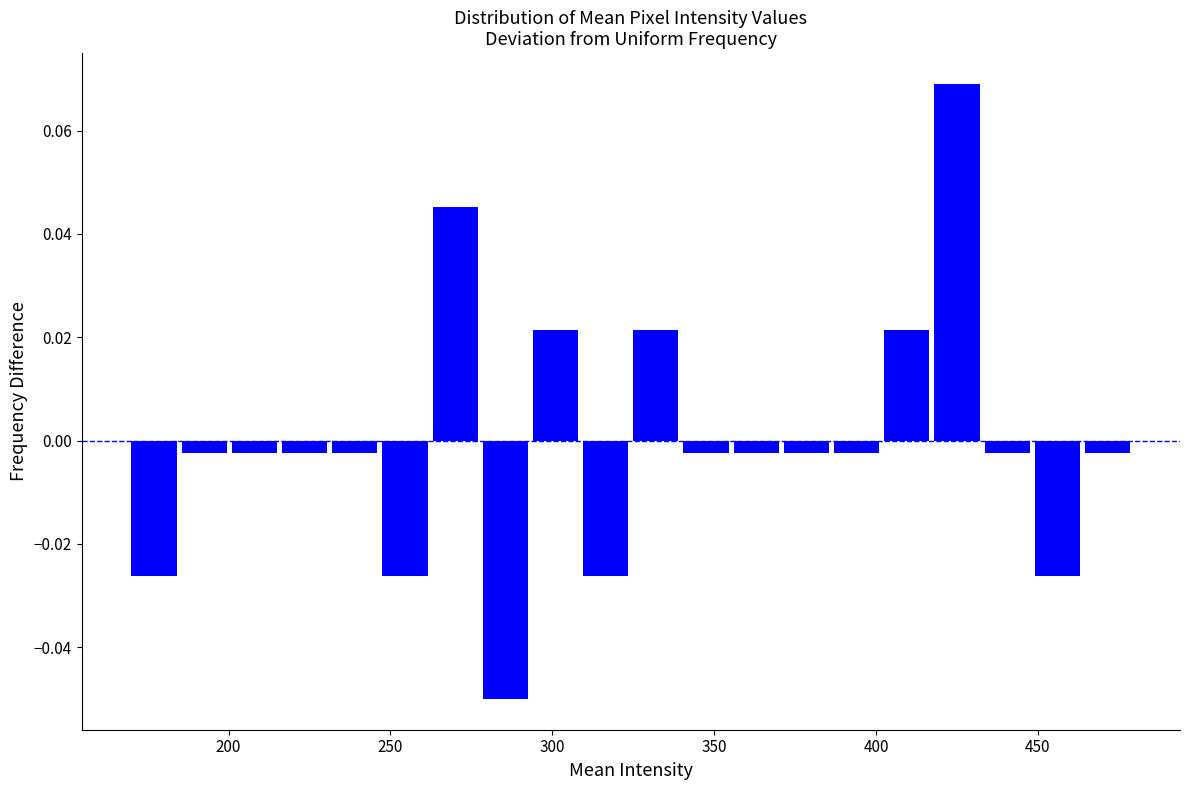

Read against the x-axis, roughly where is the centre of the tallest bar?

425